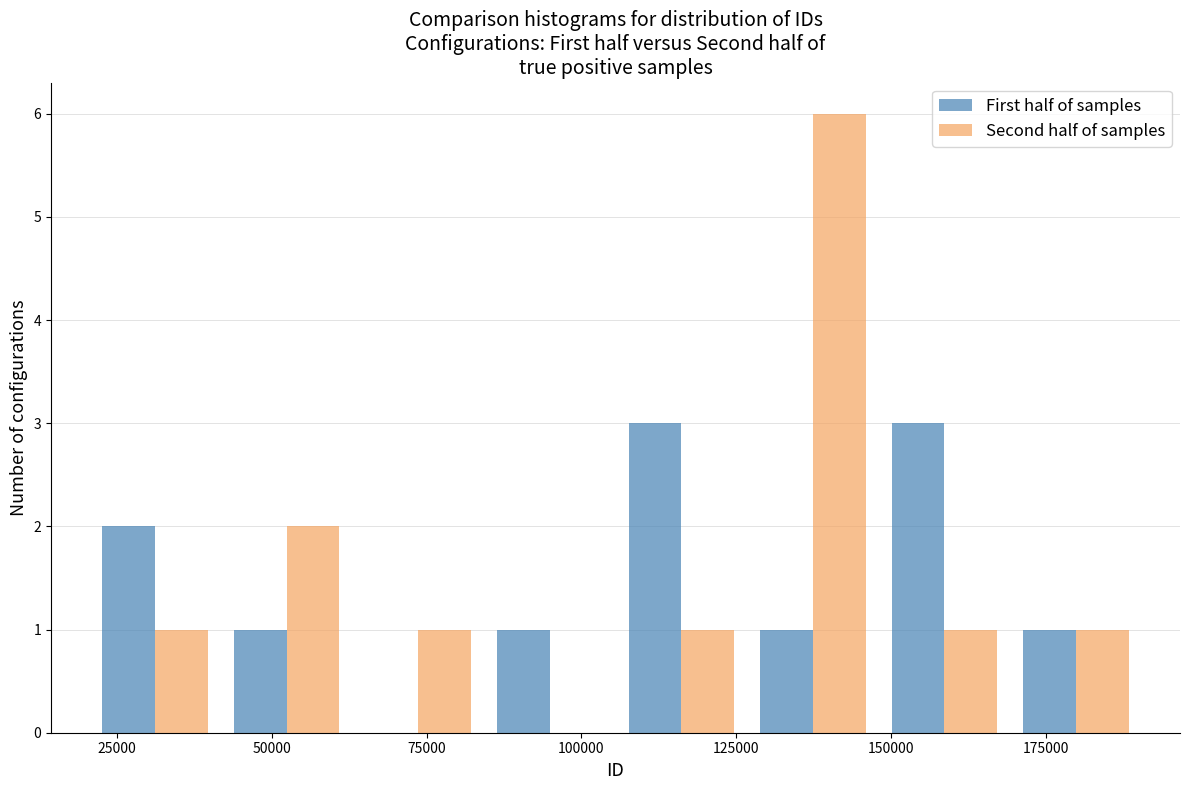

Reading left to right, list every range on the x-axis with the height of the bar of each series over it. Neither the bar edges nor the heights are printed on the chart, so give them approximately, as read against the axes.

20000 to 40000: First half of samples=2	Second half of samples=1
40000 to 65000: First half of samples=1	Second half of samples=2
65000 to 85000: First half of samples=0	Second half of samples=1
85000 to 105000: First half of samples=1	Second half of samples=0
105000 to 125000: First half of samples=3	Second half of samples=1
125000 to 150000: First half of samples=1	Second half of samples=6
150000 to 170000: First half of samples=3	Second half of samples=1
170000 to 190000: First half of samples=1	Second half of samples=1